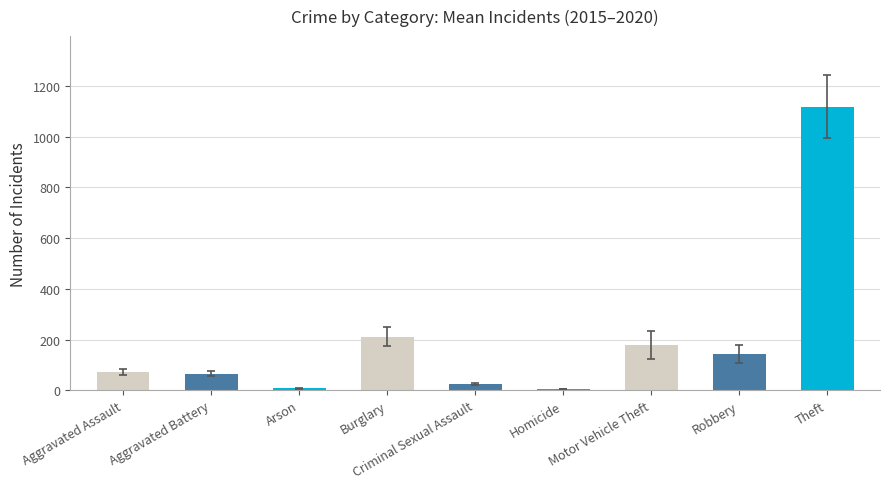

At which label is the value closest to 561?

Burglary